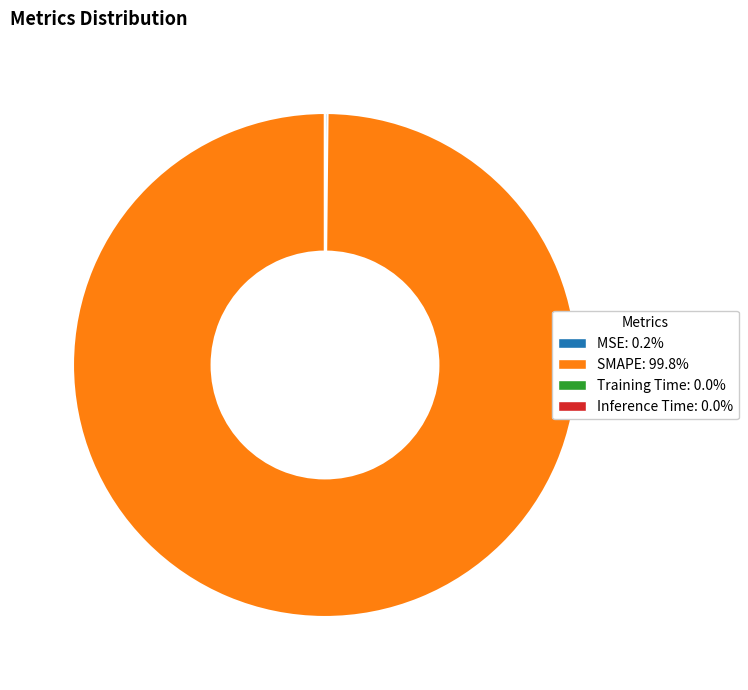

Does any single category account for the majority?

Yes